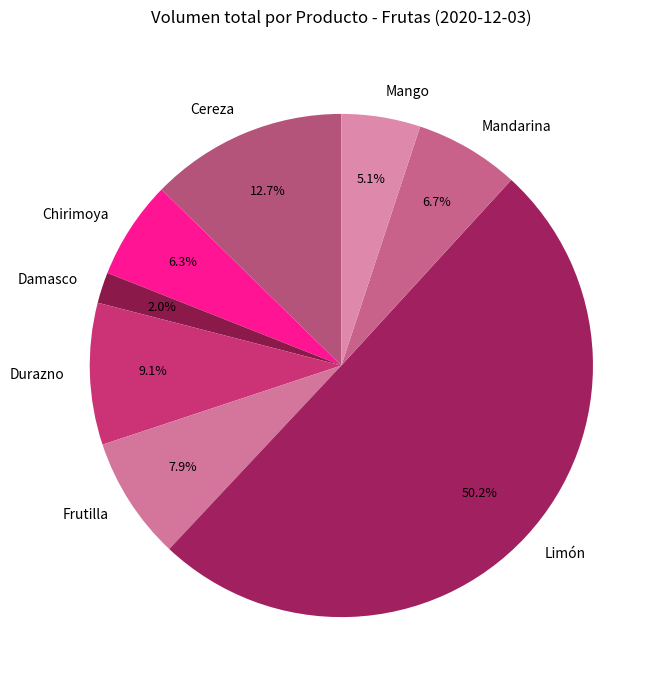

To the nearest percent, what is the difference between the largest and smallest slice percentages?

48%